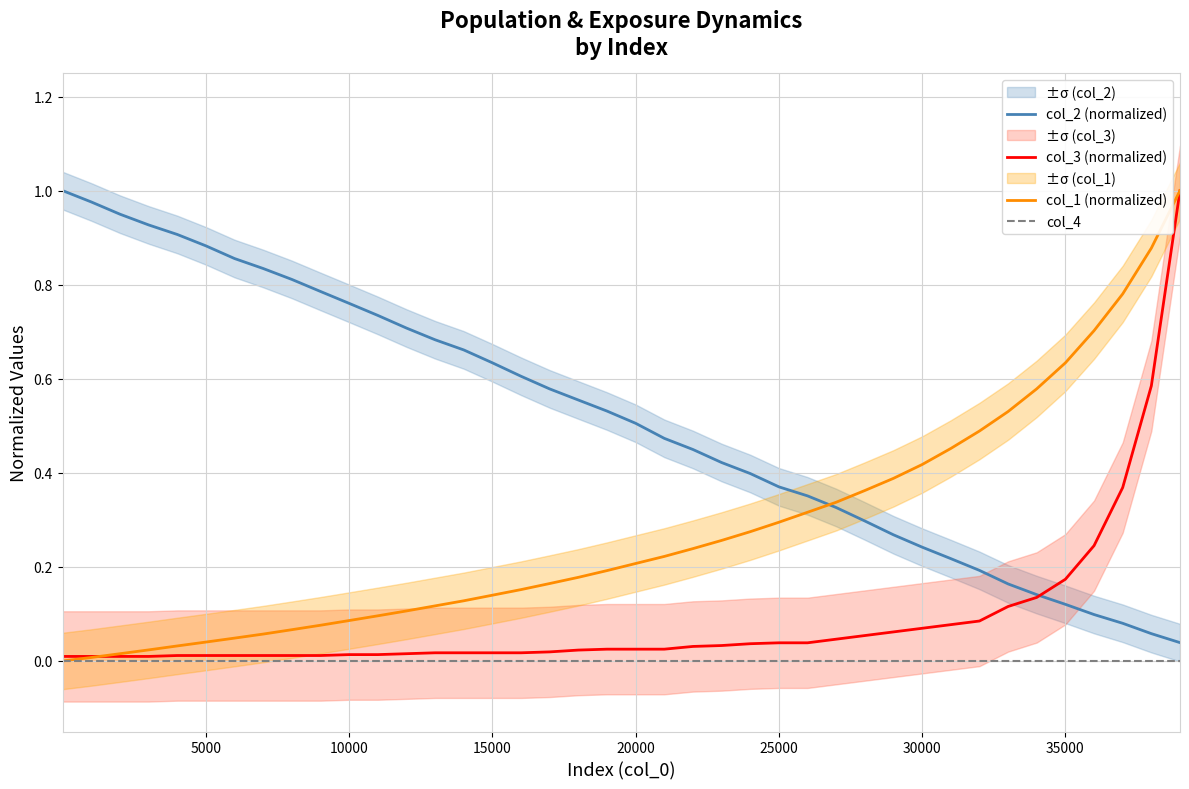

What position from the right is 10?

30